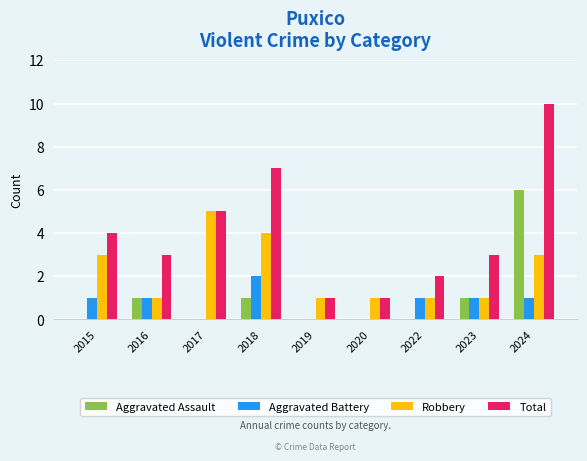

Are the bars horizontal?

No